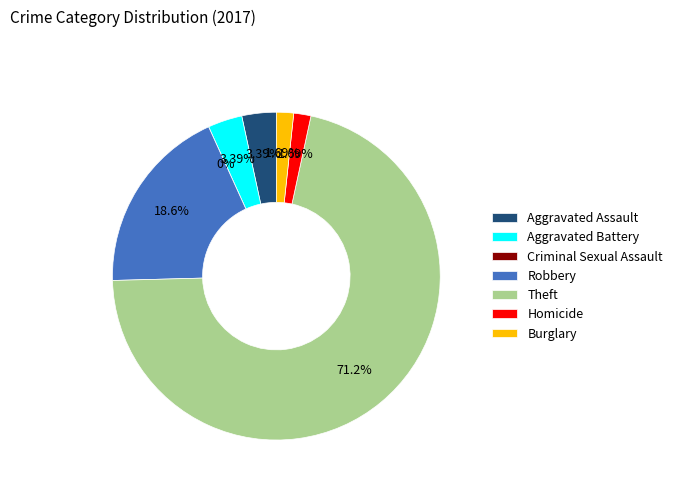

Is Theft the majority of the pie?

Yes